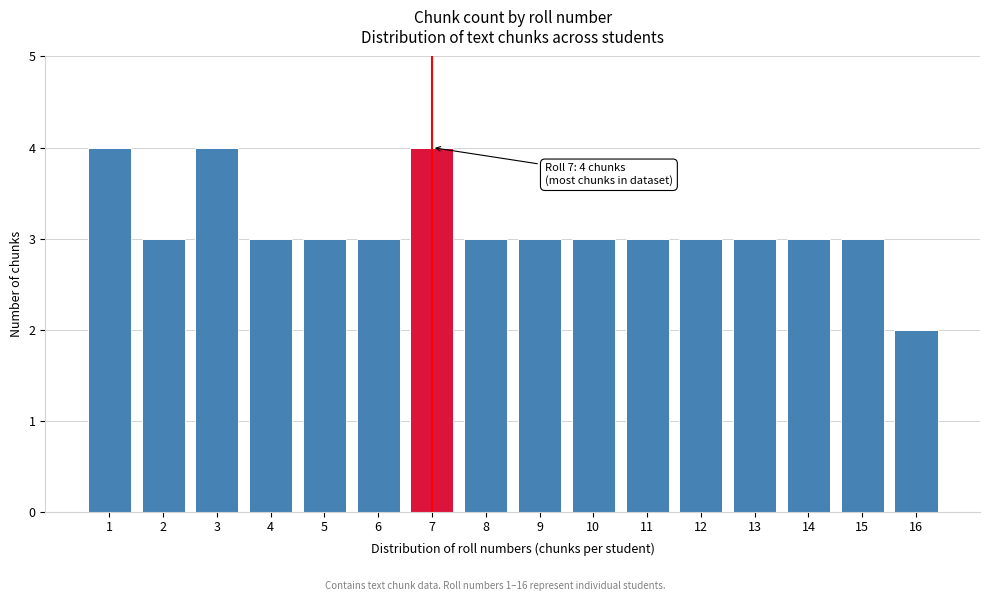

Reading right to left, transcribe all the data shown in this chart.

16=2	15=3	14=3	13=3	12=3	11=3	10=3	9=3	8=3	7=4	6=3	5=3	4=3	3=4	2=3	1=4